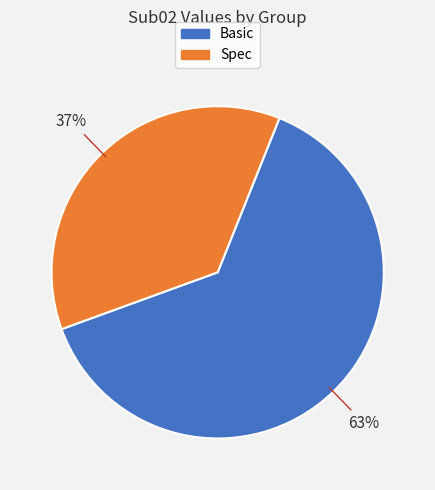

Does Basic represent more than half of the total?

Yes